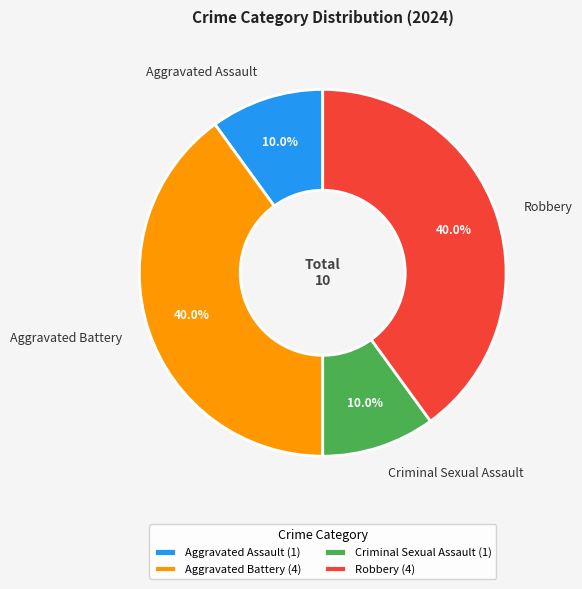

What percentage do Criminal Sexual Assault and Robbery together represent?

50.0%